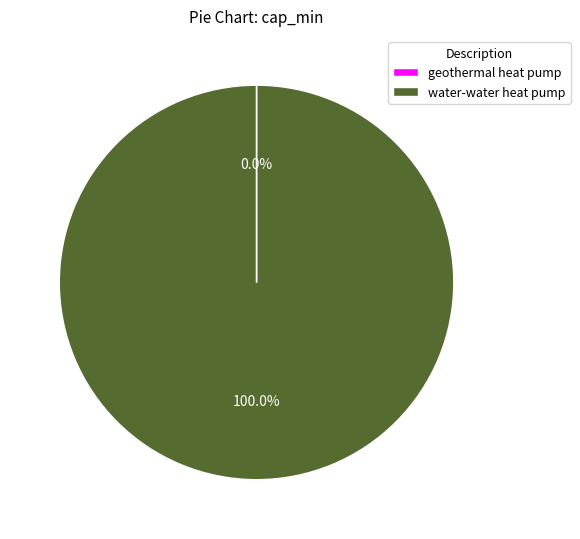

What is the largest slice in the pie chart?

water-water heat pump